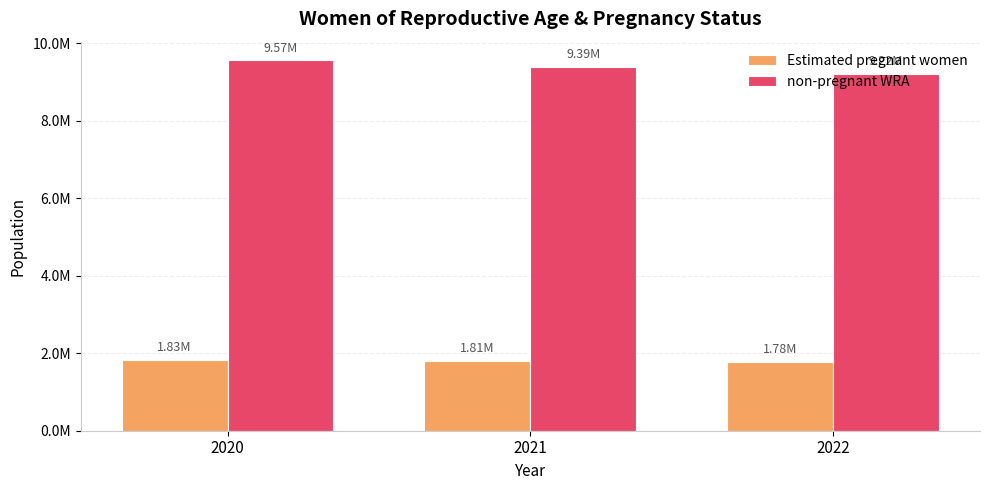

Are the bars grouped side by side (vs. stacked)?

Yes